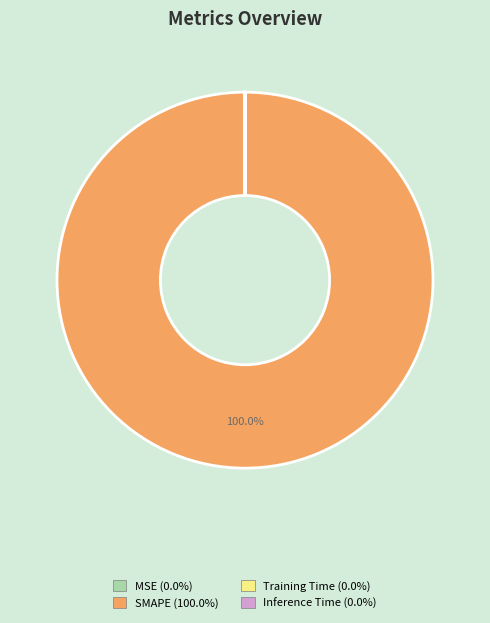

Does any single category account for the majority?

Yes